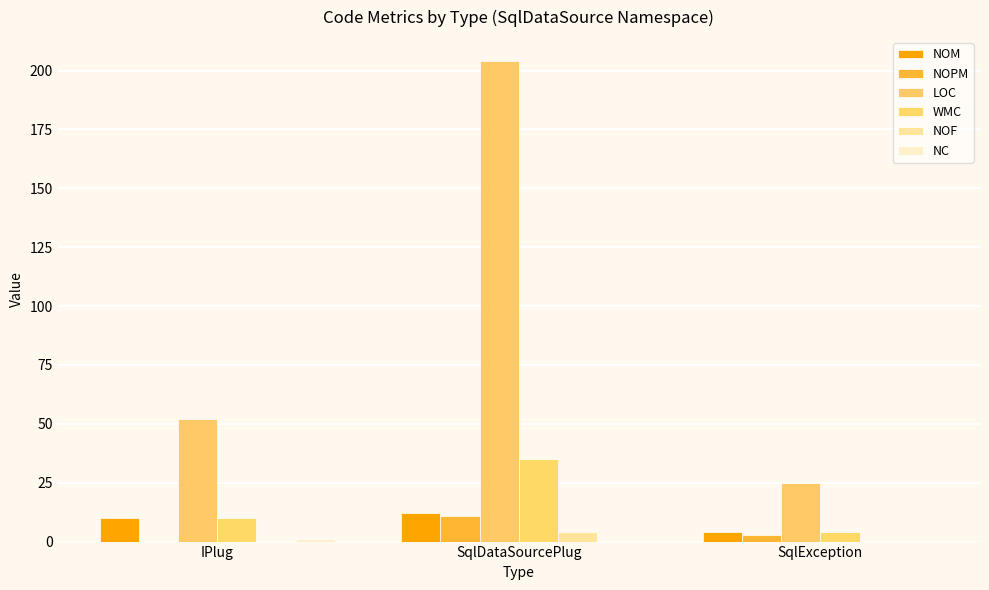

List the series in order of their peak value, lowest first.

NC, NOF, NOPM, NOM, WMC, LOC